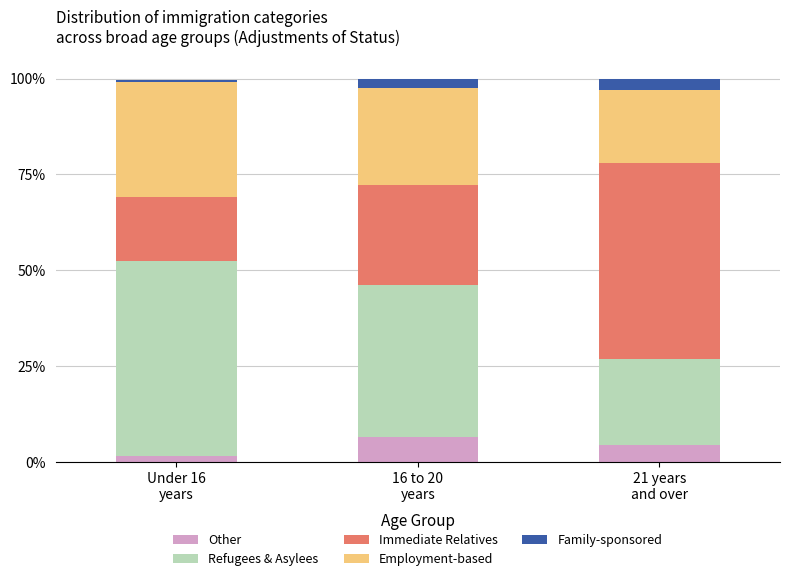

What is the sum of all Other values?

12.6